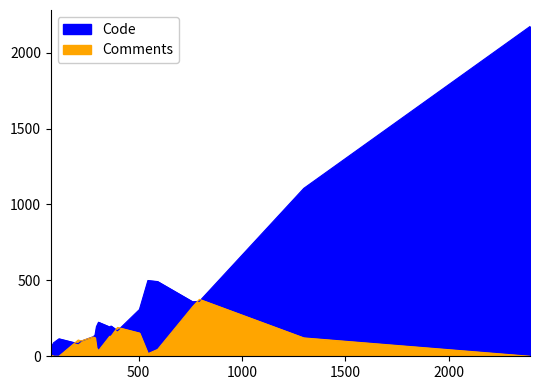

Is the value of Code at 761 greater than the value of Comments at 761?

Yes